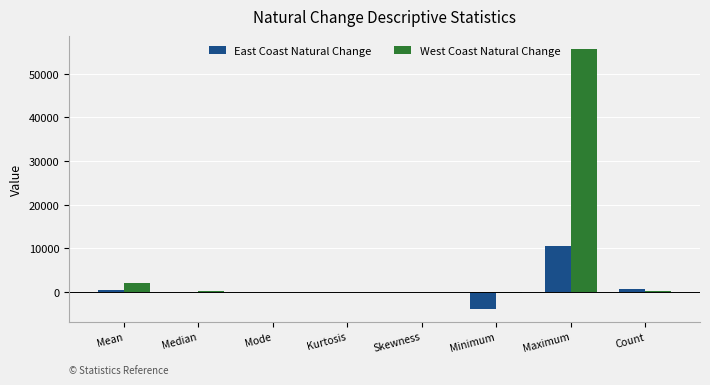

Which series has the largest total across all categories?

West Coast Natural Change